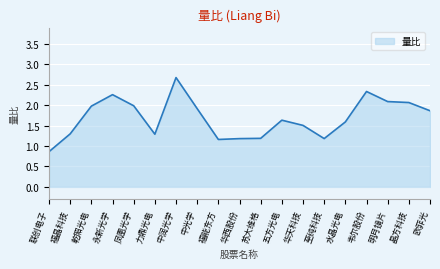

What is the difference between the second highest and second lowest values?

1.2